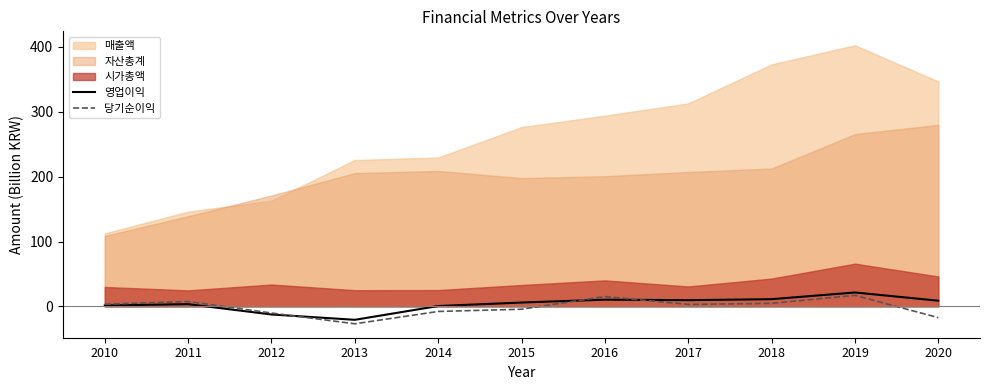

At which label does 영업이익 reach its minimum?

2013